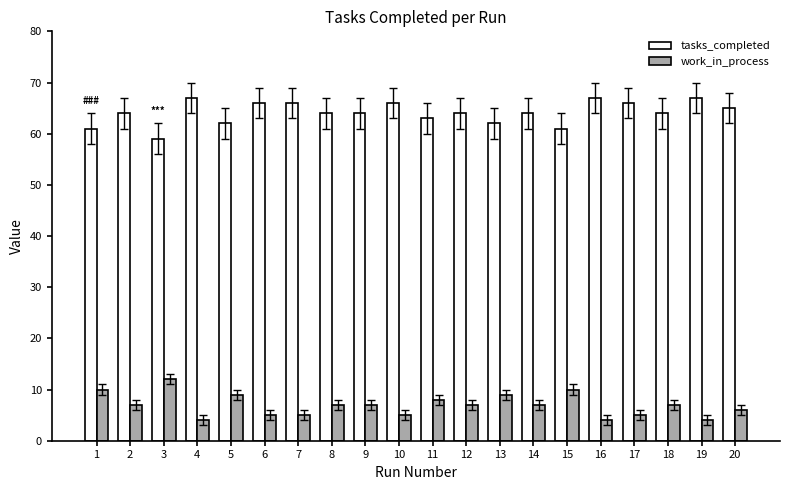

How many bars are there in each group?

2